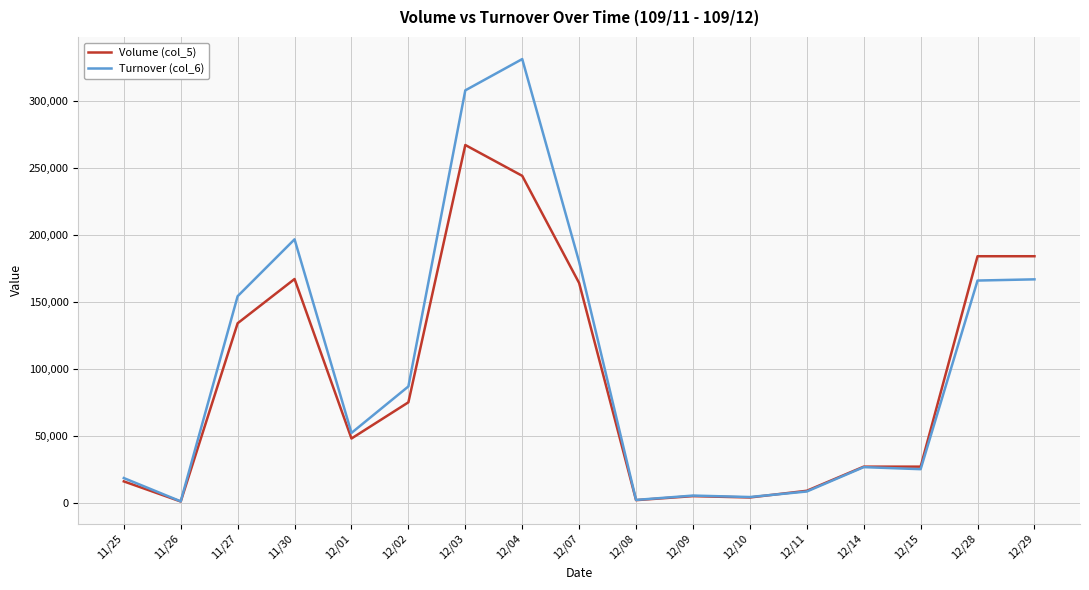

What is the greatest value displayed?

331120